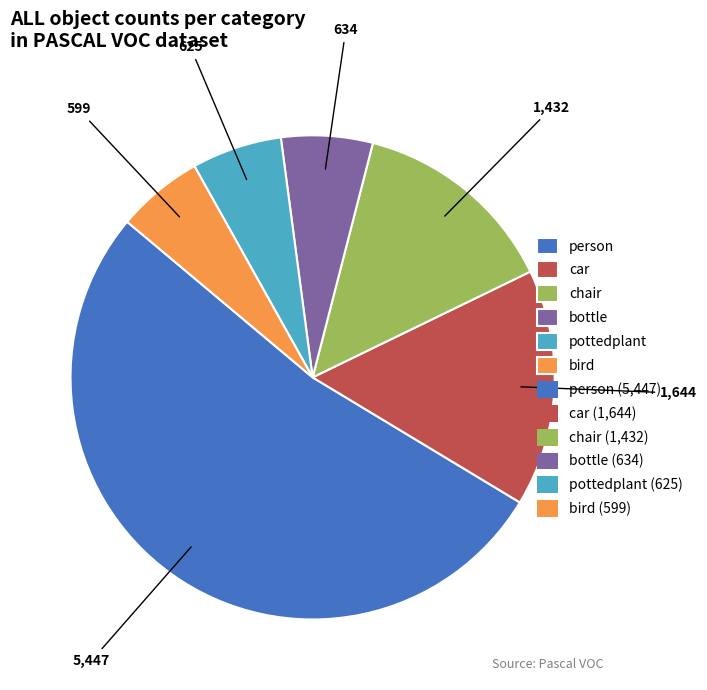

Does any single category account for the majority?

Yes